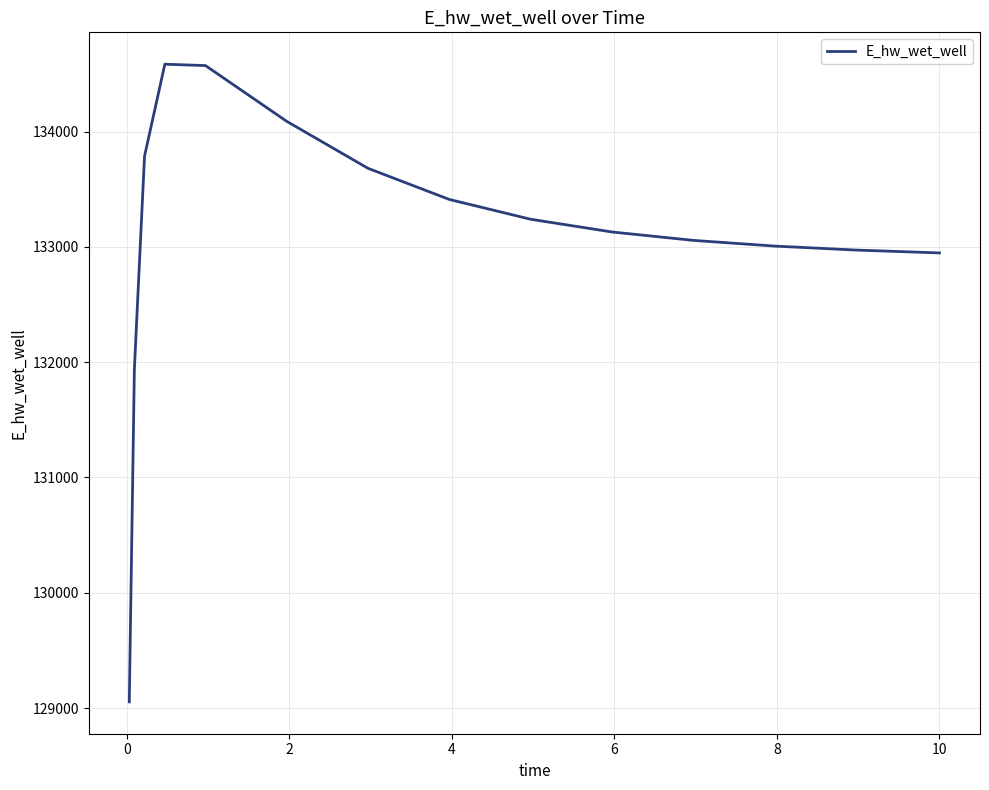

What is the maximum value shown in the chart?

134583.7